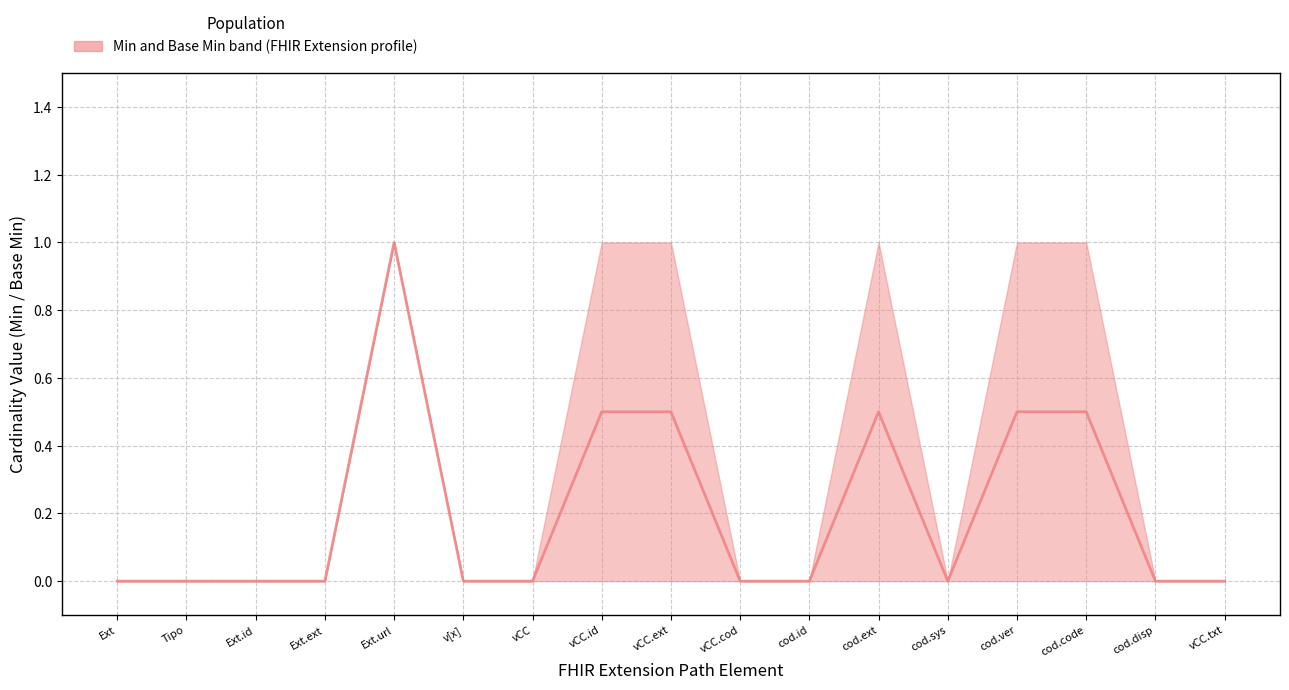

At which category does the chart reach its peak across all series?

Ext.url